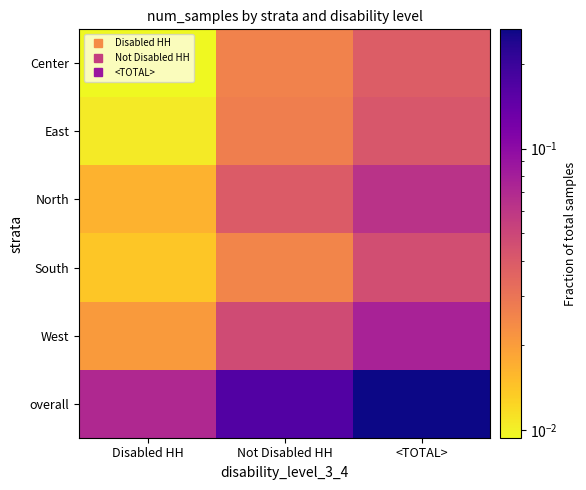

Reading left to right, what are all the values shown in this chart?

Center: Disabled HH=0.0	Not Disabled HH=0.0	<TOTAL>=0.0
East: Disabled HH=0.0	Not Disabled HH=0.0	<TOTAL>=0.0
North: Disabled HH=0.0	Not Disabled HH=0.0	<TOTAL>=0.1
South: Disabled HH=0.0	Not Disabled HH=0.0	<TOTAL>=0.0
West: Disabled HH=0.0	Not Disabled HH=0.0	<TOTAL>=0.1
overall: Disabled HH=0.1	Not Disabled HH=0.2	<TOTAL>=0.3